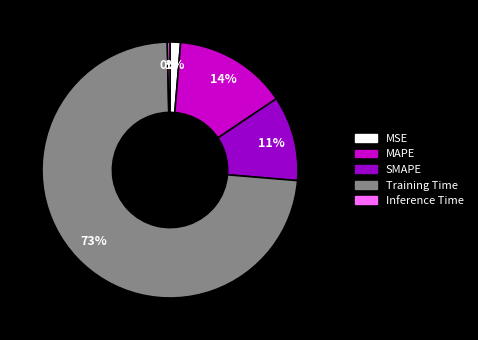

What percentage is the MSE slice, to the nearest percent?

1%